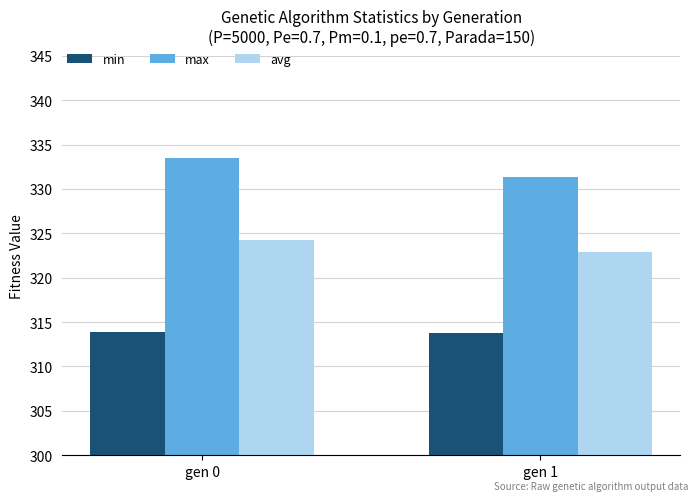

What is the sum of the max values at gen 1 and gen 0?

664.8